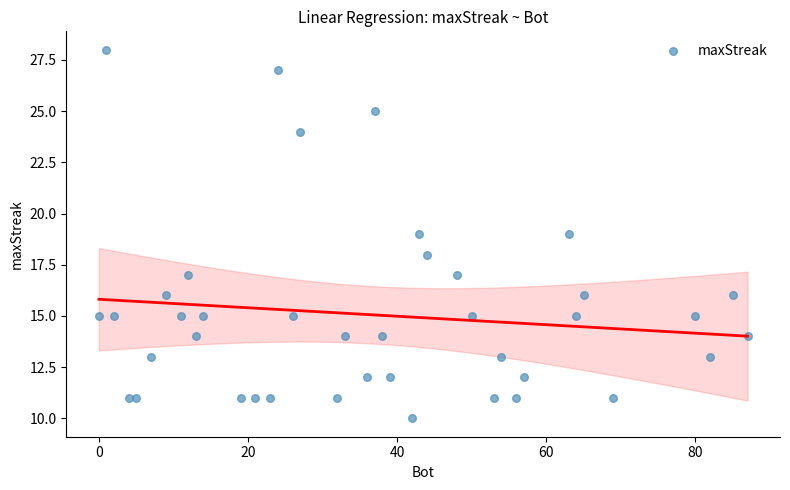

What is the range of Y values (max minus min)?

18